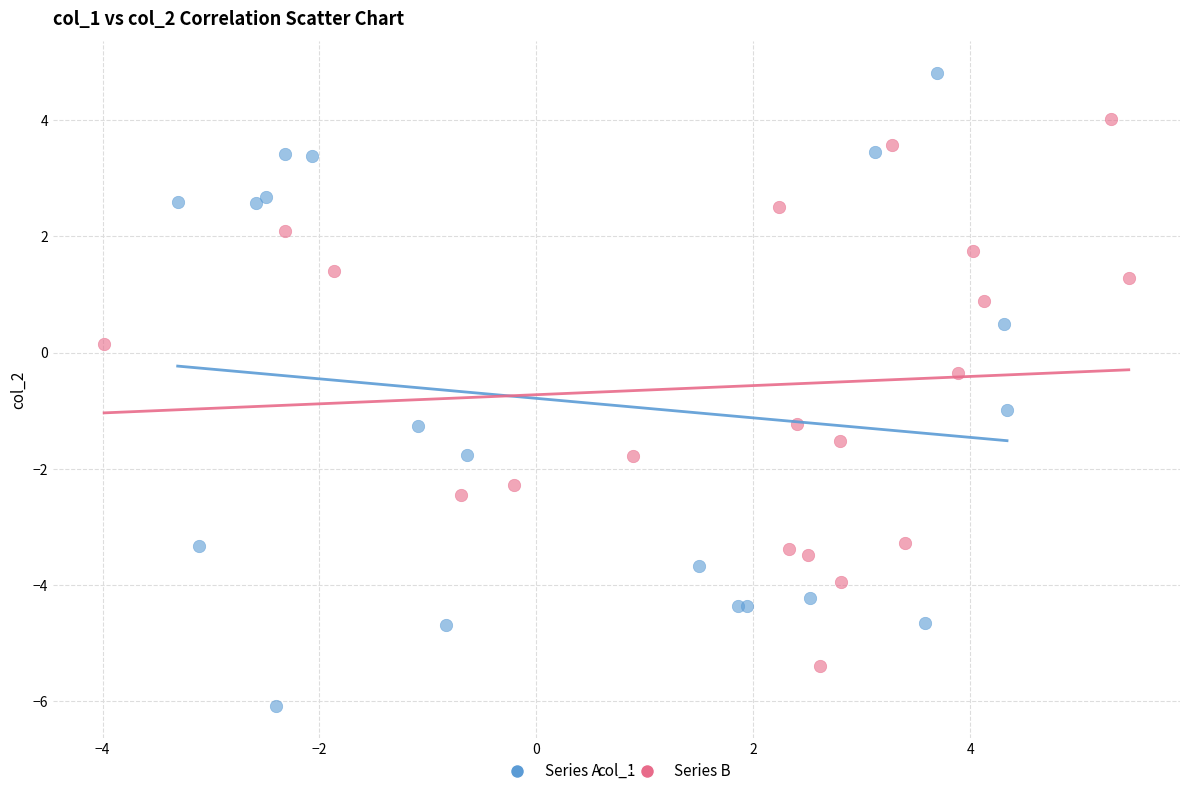

Which series has the widest spread of Y values?

Series A